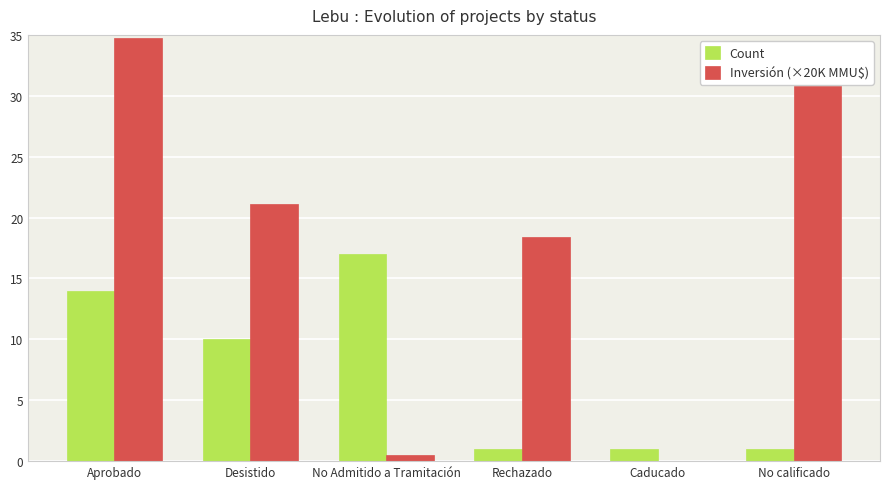

True or false: Inversión (×20K MMU$) has a value of 34.7 at Aprobado.

True